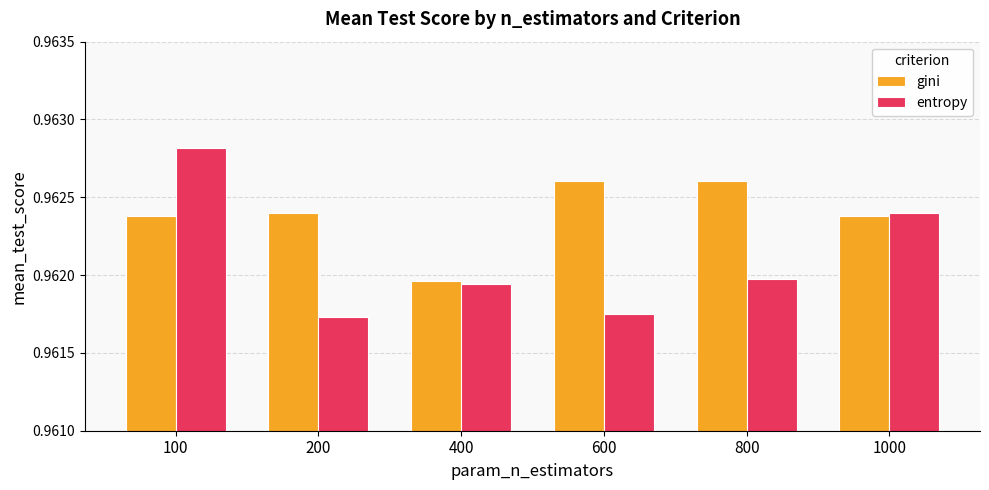

True or false: entropy has a value of 1.6 at 800.

False